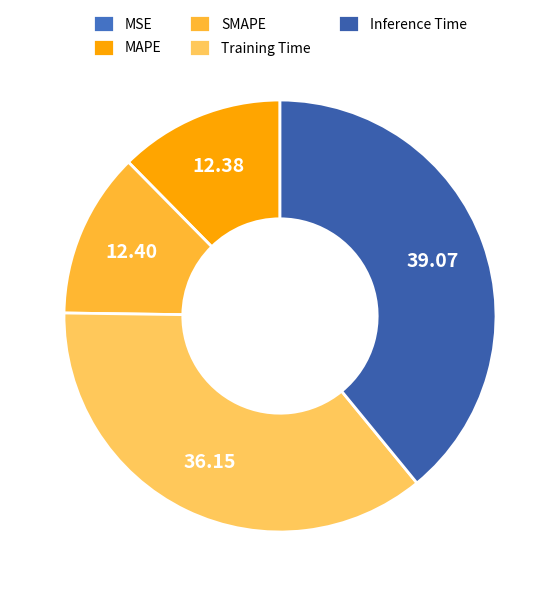

True or false: Inference Time accounts for 45% of the total.

False